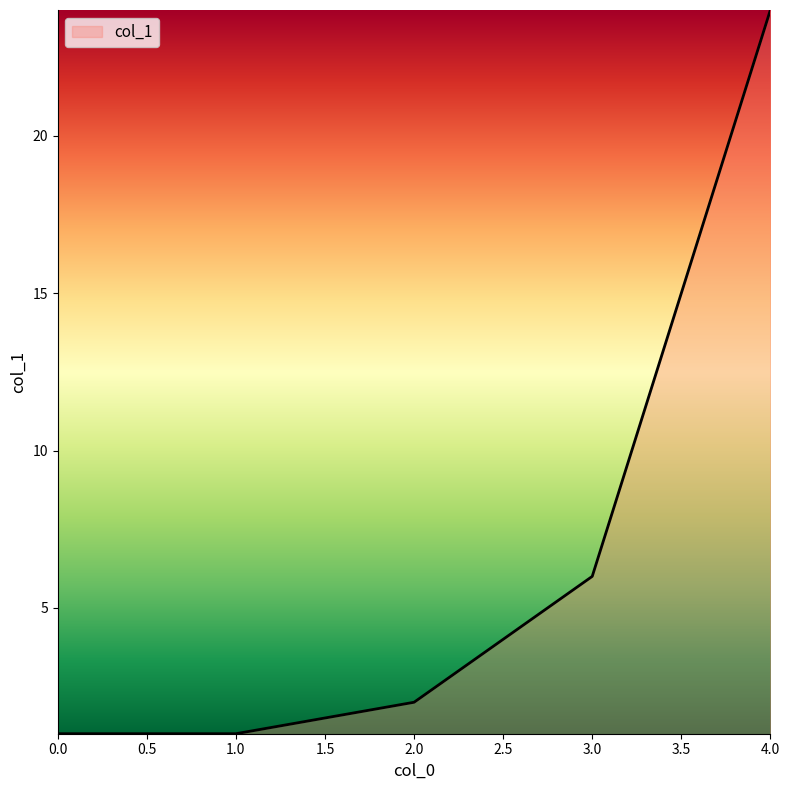

The chart shows a value of 3 at 3.0. True or false?

False